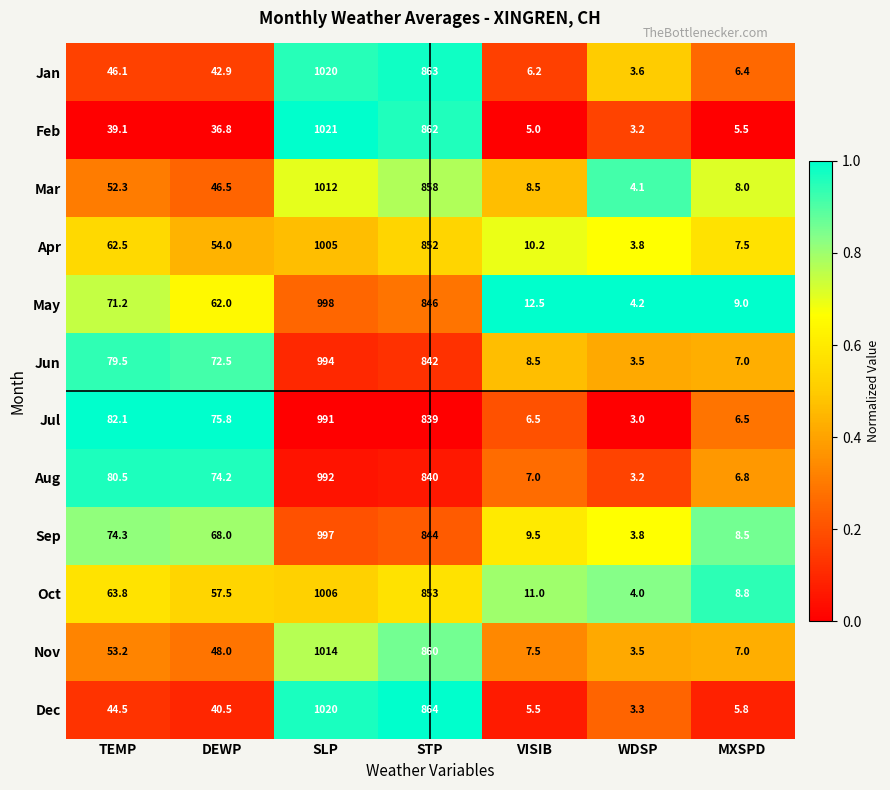

The Jul series shows 4.2 at WDSP. True or false?

False